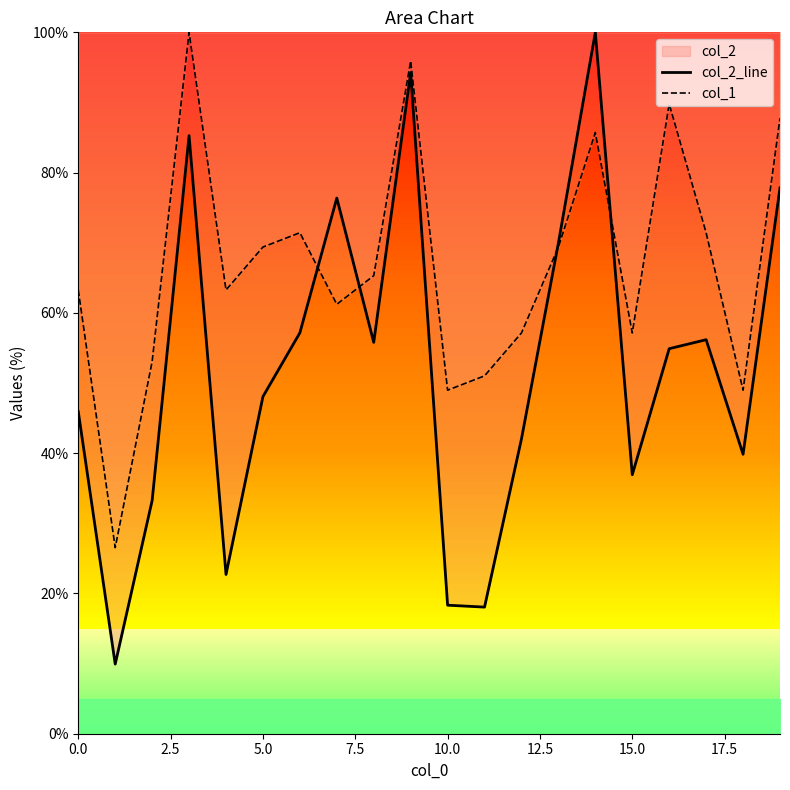

After their last crossing, which series has the higher values: col_2_line or col_1?

col_1